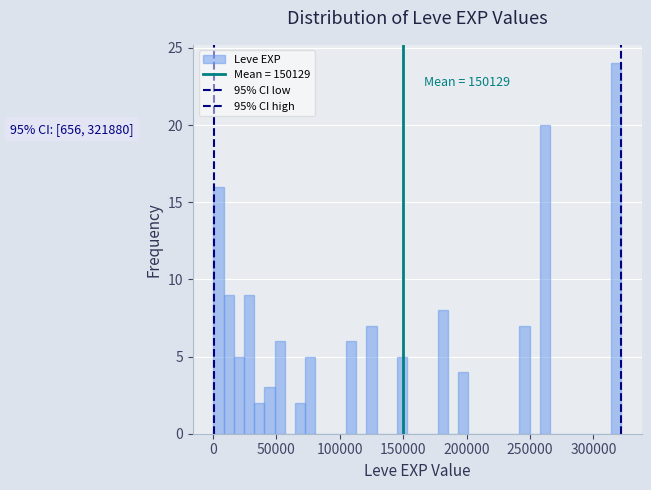

Around what value on the x-axis is the tallest bar? Give the approximate position of its centre, as read against the axis.

320000